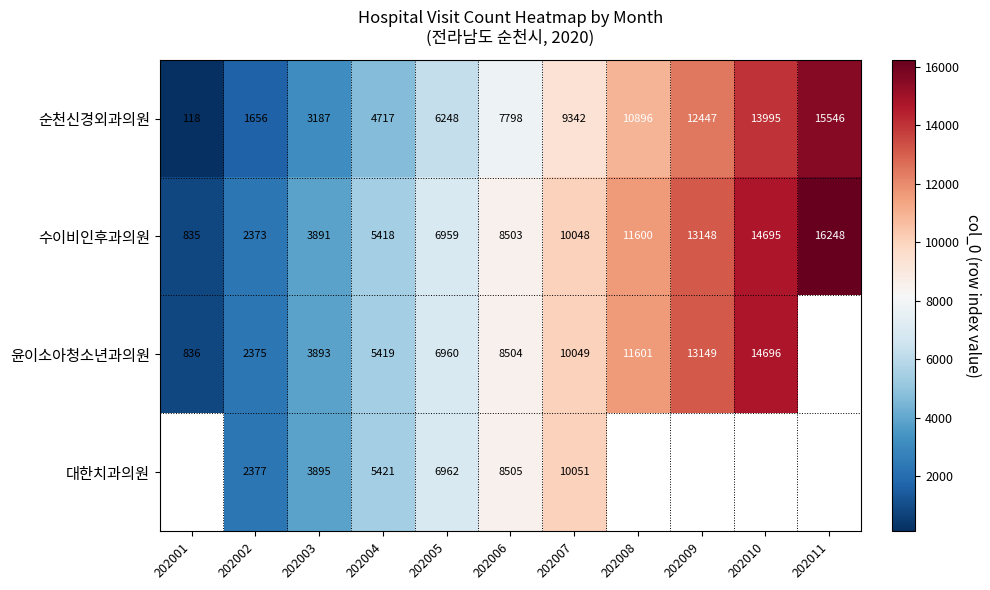

The 윤이소아청소년과의원 series shows 4723.5 at 202008. True or false?

False